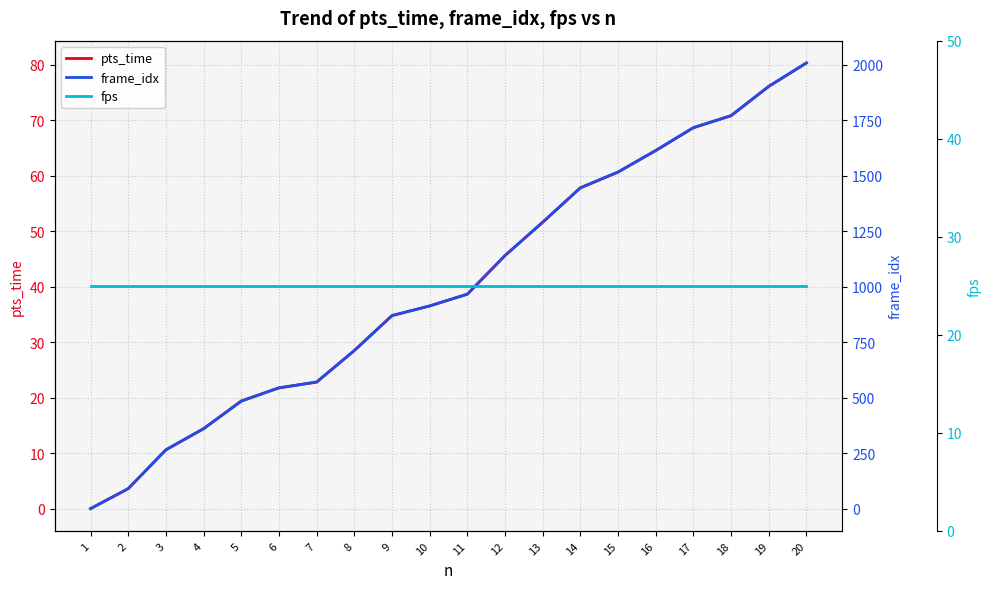

Rank the series by their maximum value, from lowest to highest.

fps, pts_time, frame_idx